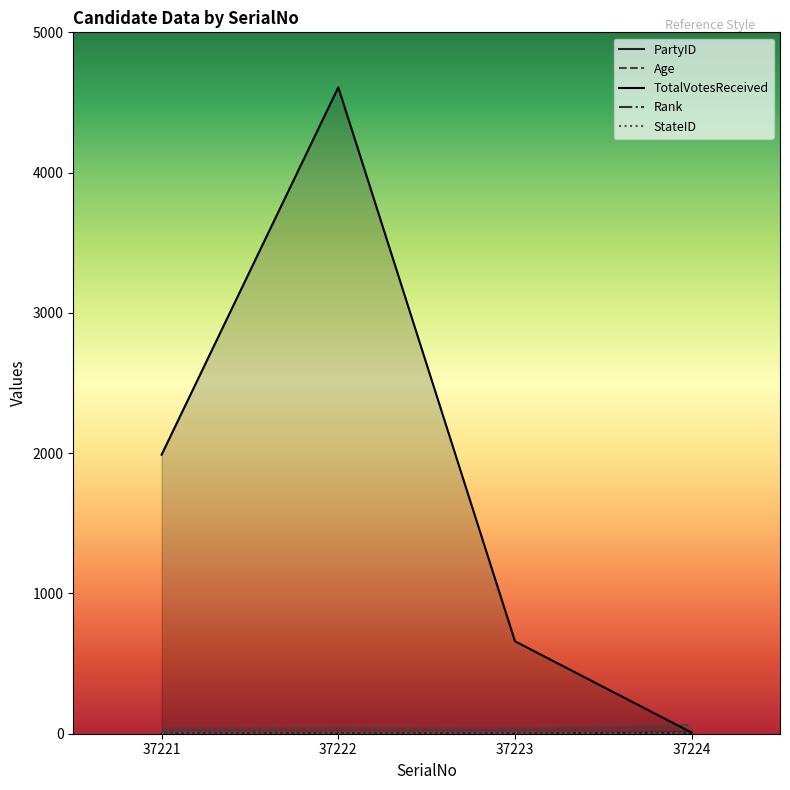

What is the average value of the PartyID series?

3